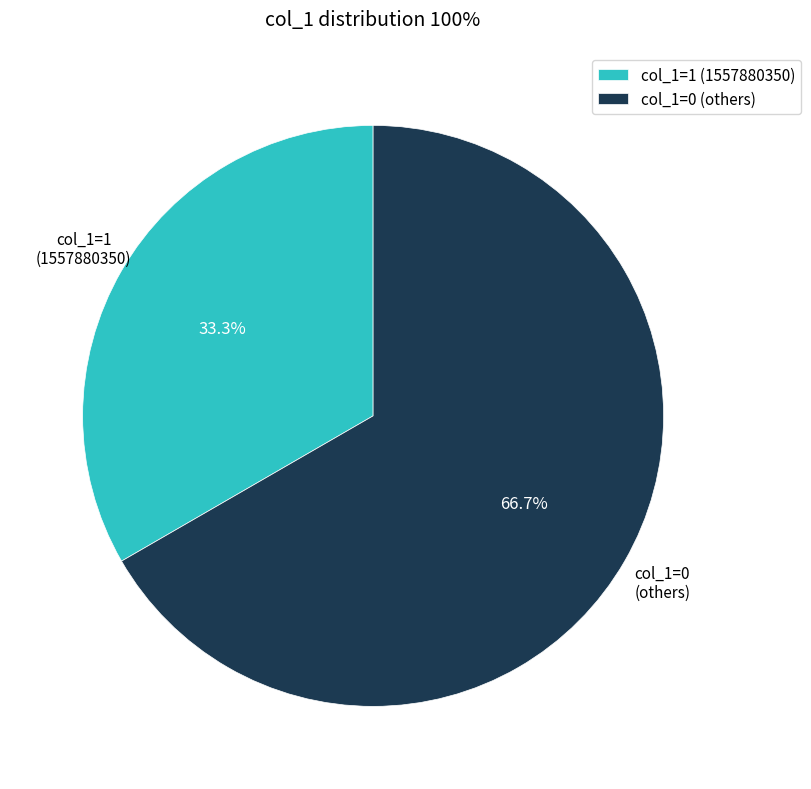

Is there a majority slice in this chart?

Yes